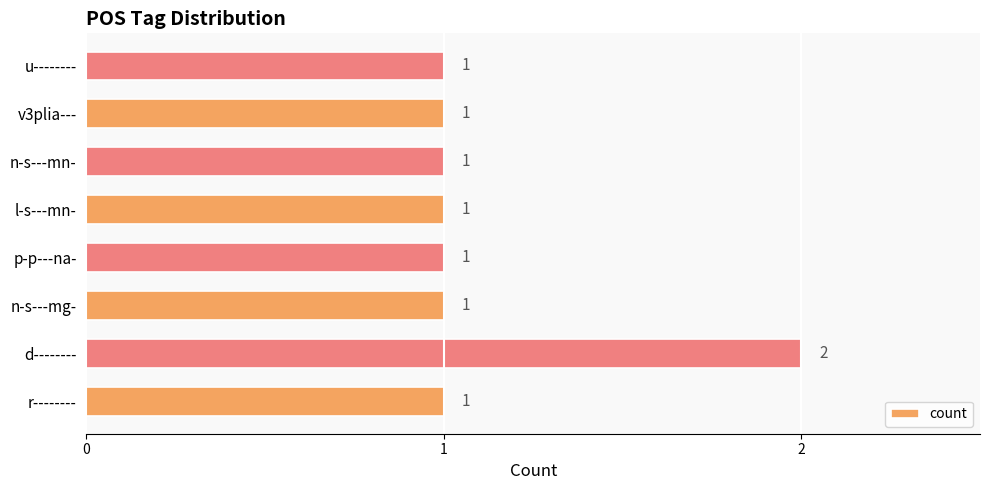

What is the maximum value shown in the chart?

2